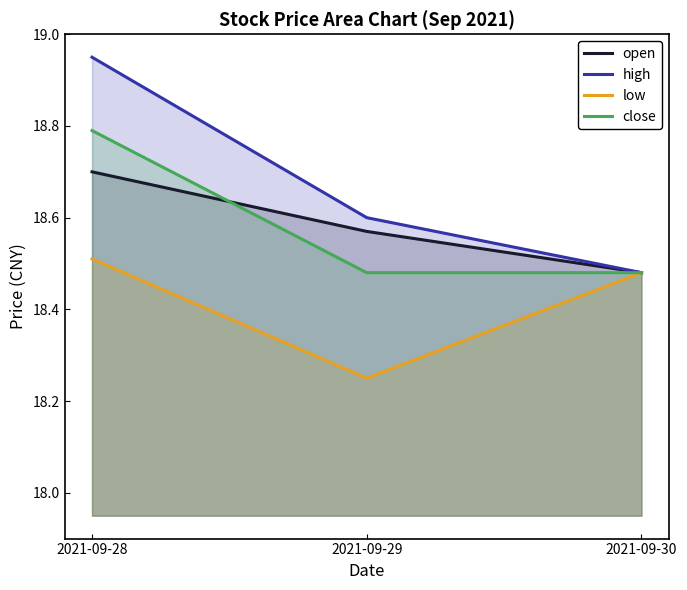

What is the highest value of the open series?

18.7